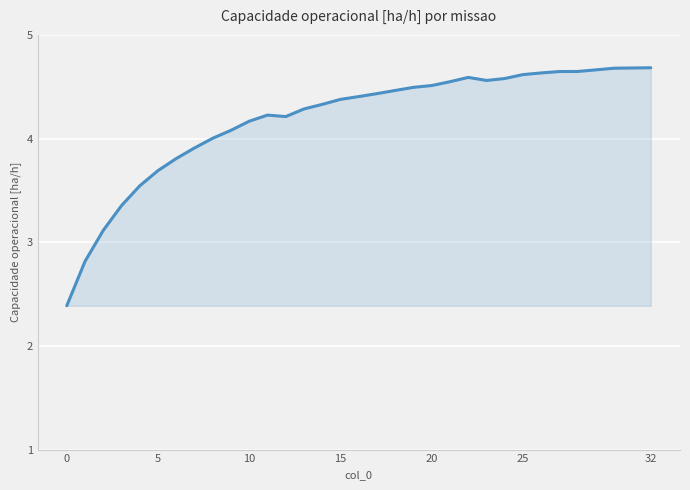

What is the difference between the maximum and minimum values?

2.3